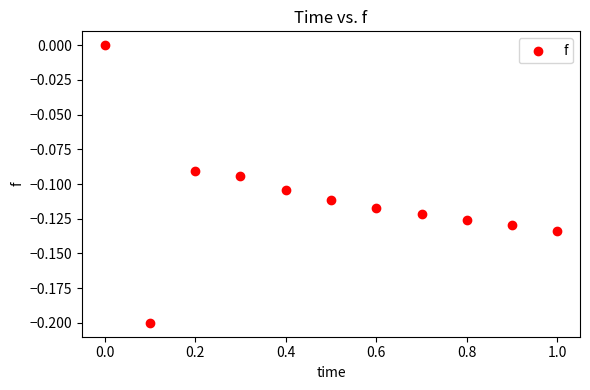

What is the range of X values (max minus min)?

1.0